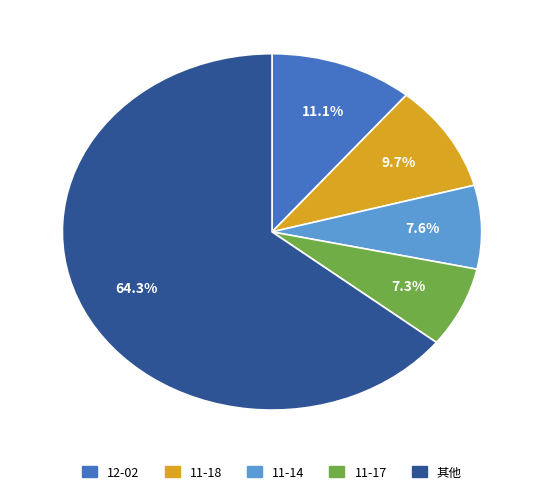

Is there a majority slice in this chart?

Yes